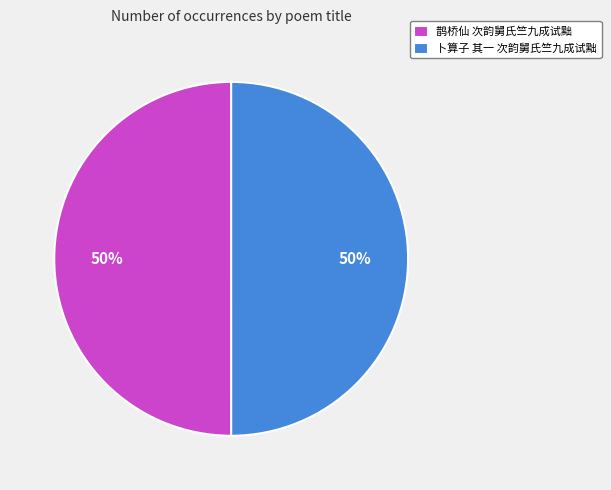

To the nearest percent, what is the average slice percentage?

50%